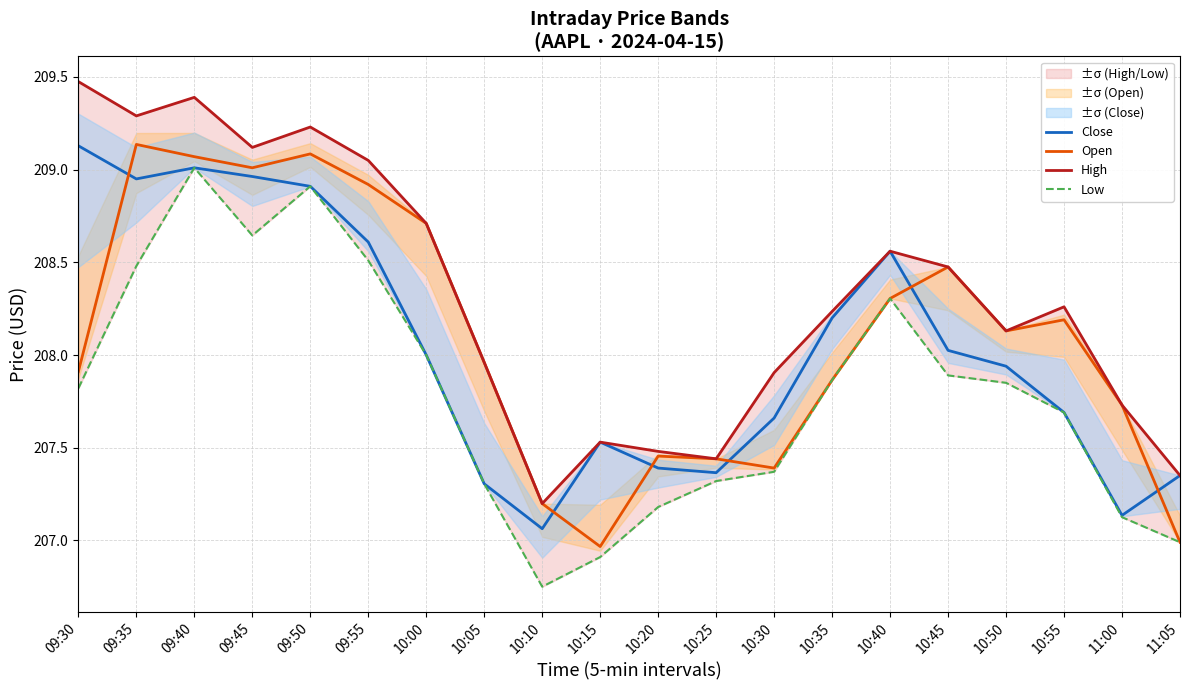

What is the difference between the second highest and second lowest values in the Open series?

2.1